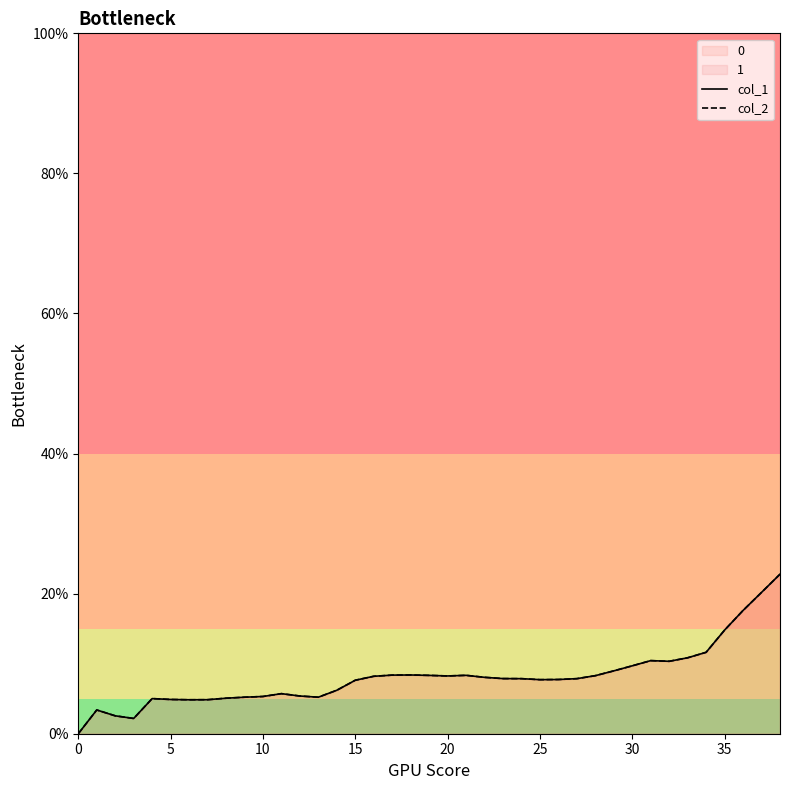

True or false: col_1 and col_2 intersect in this chart.

False